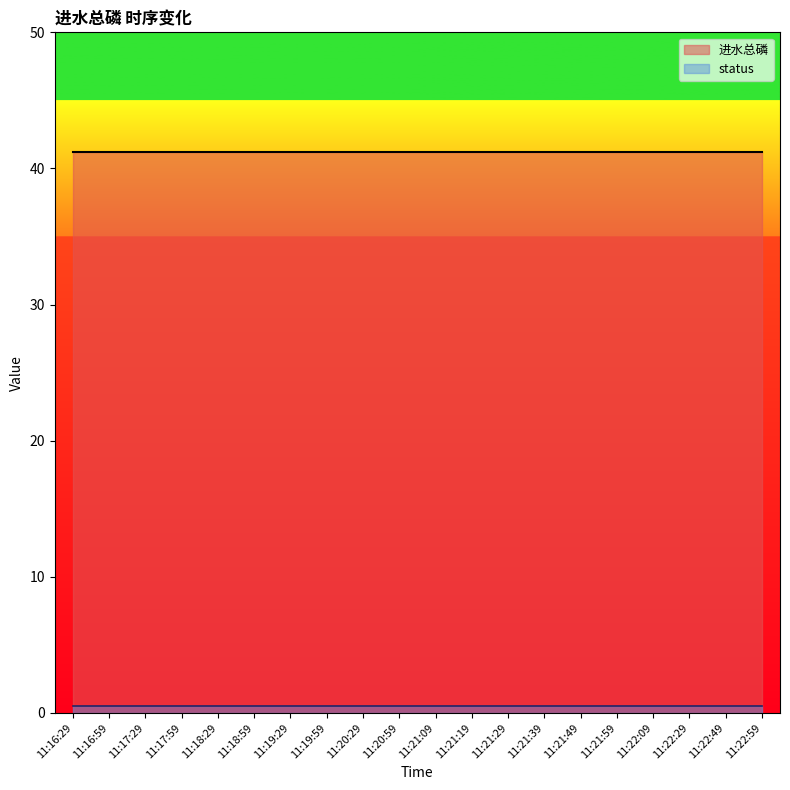

Which category has the lowest value in the 进水总磷 series?

11:16:29